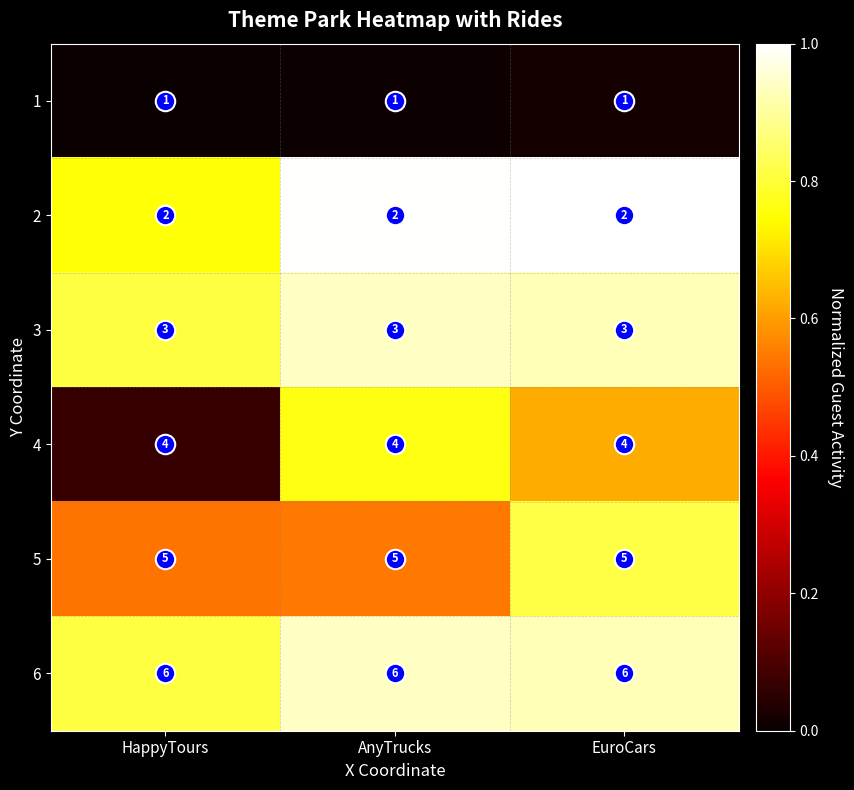

Rank the series at HappyTours from lowest to highest value.

1, 2, 3, 4, 5, 6